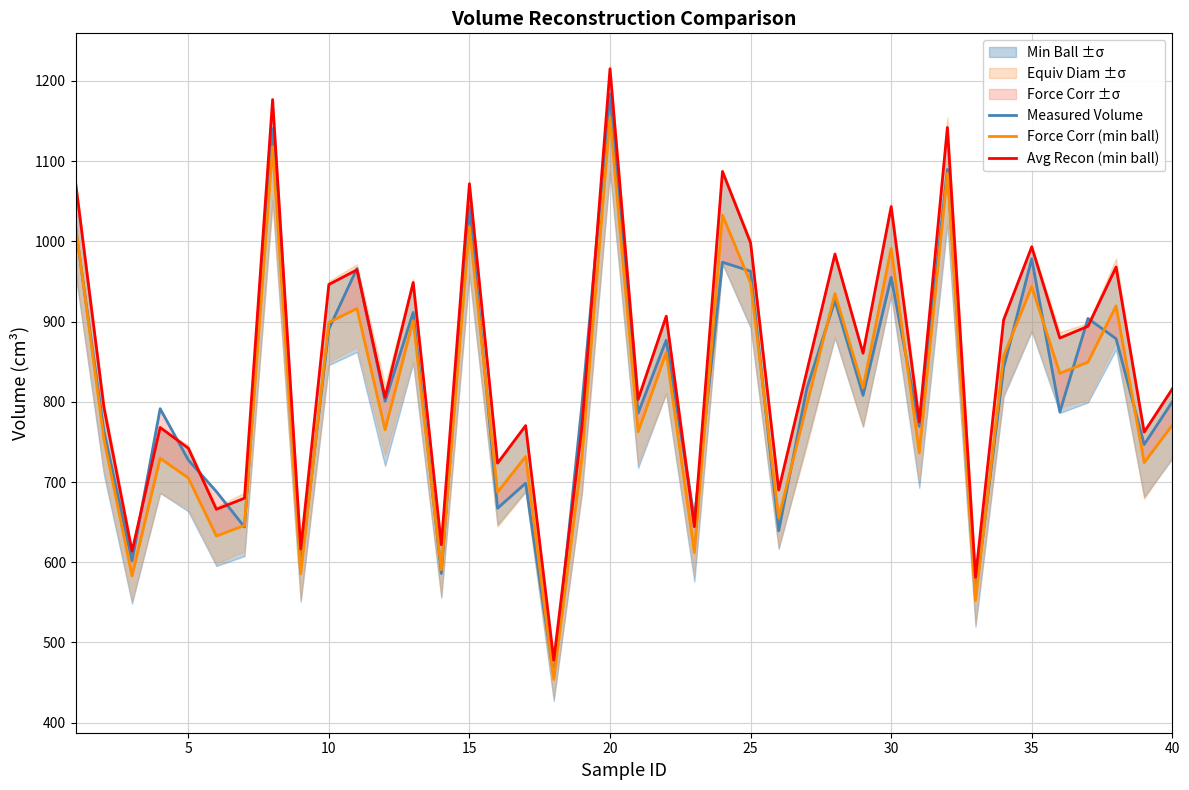

What is the value of the Force Corr (min ball) point at the 6th from the left?

632.7